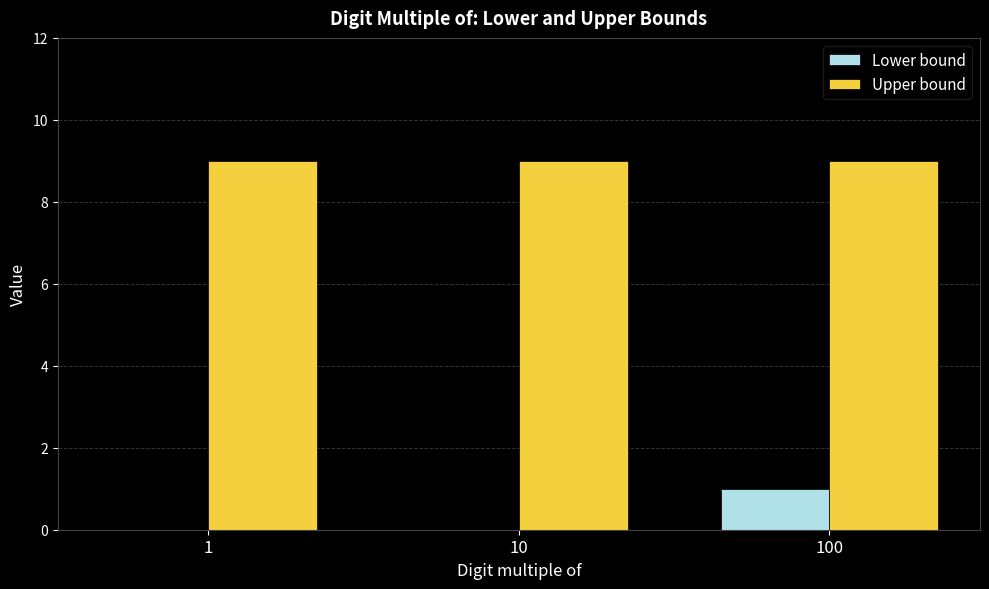

At which category is the sum across all series the highest?

100